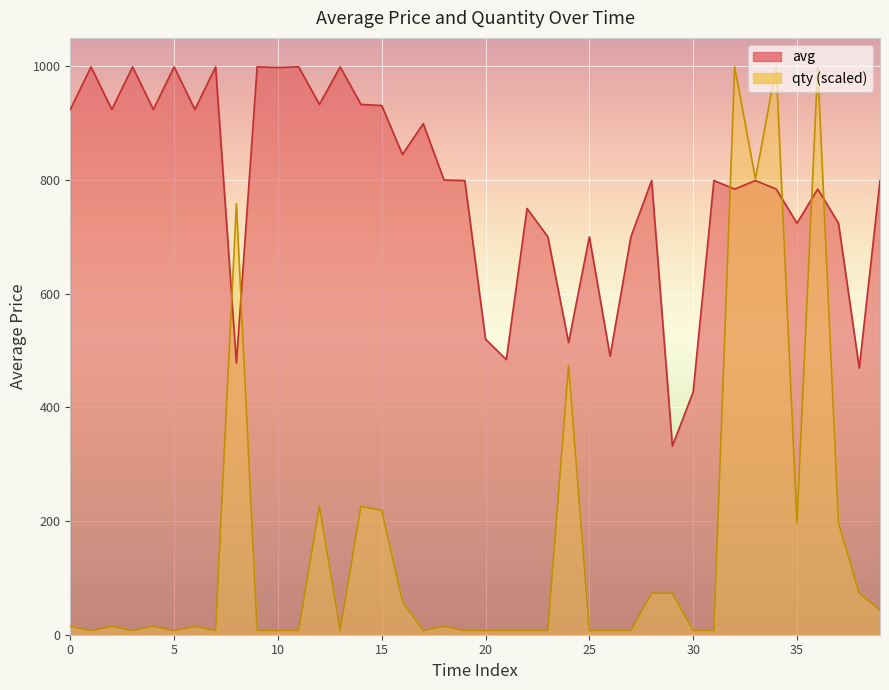

How many data points does each series have?

40